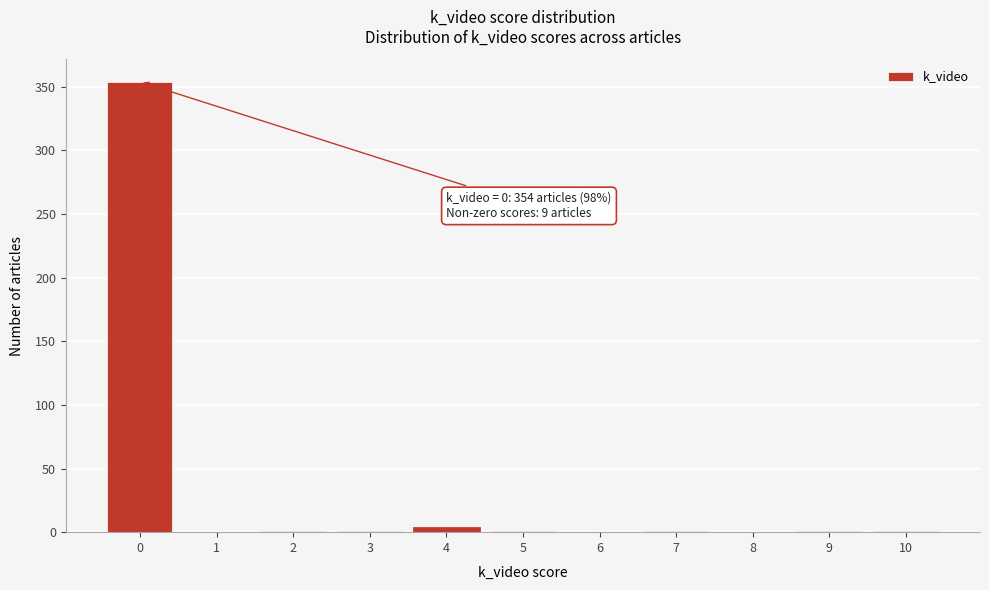

What is the greatest value displayed?

354